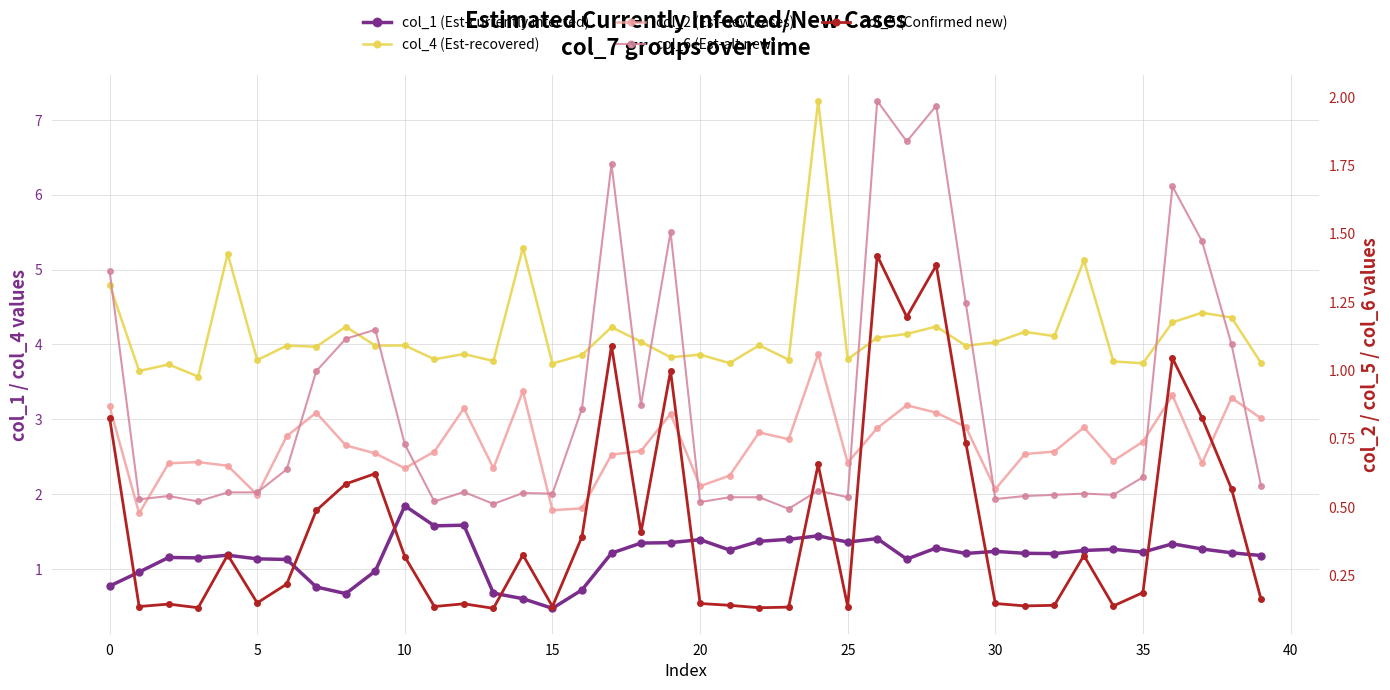

The col_1 (purple group) series shows 0.9 at 13. True or false?

False